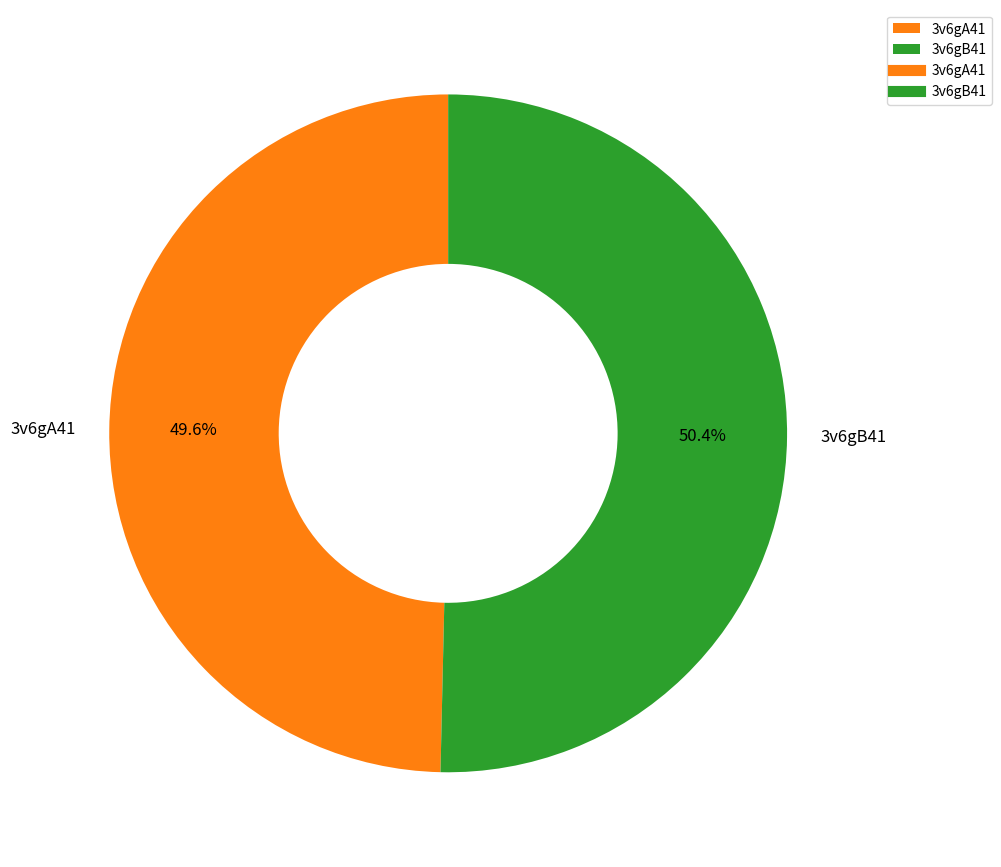

To the nearest percent, what is the difference between the largest and smallest slice percentages?

1%